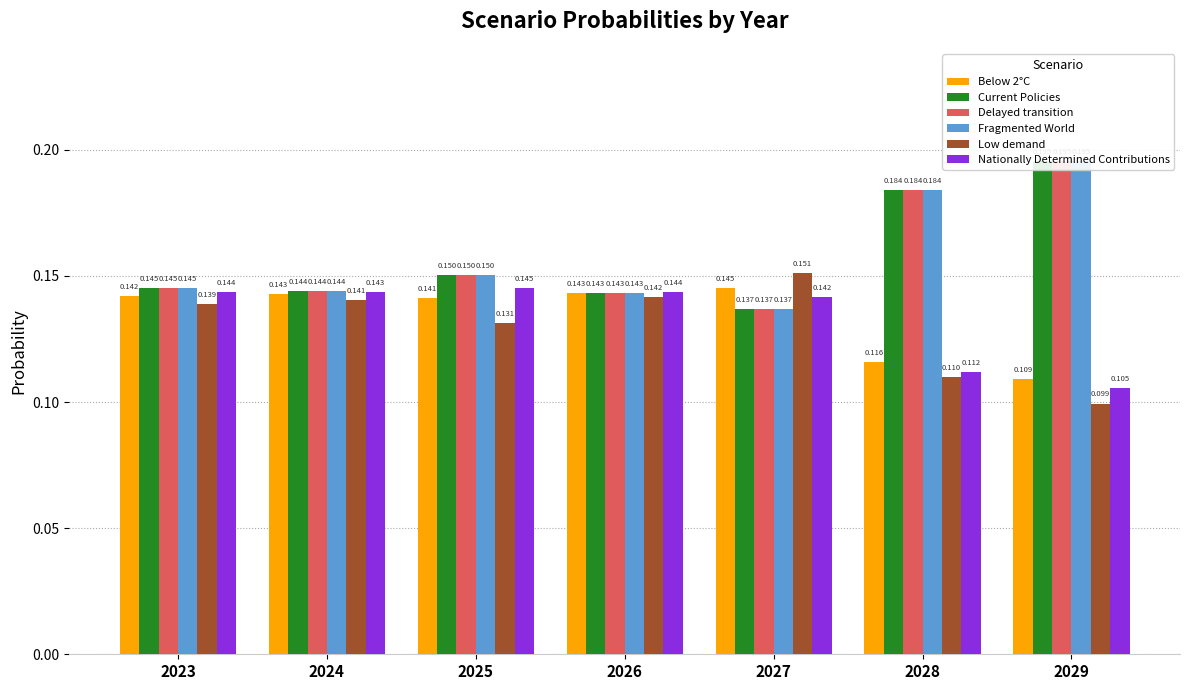

Rank the series by their maximum value, from highest to lowest.

Fragmented World, Current Policies, Delayed transition, Low demand, Nationally Determined Contributions, Below 2°C